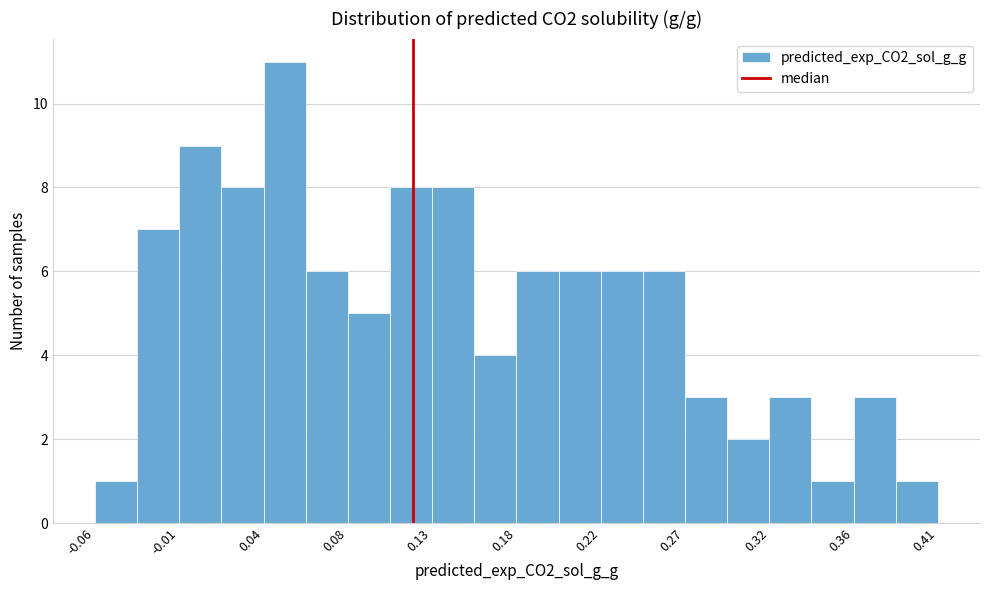

Over which range of the x-axis is the bar tallest?

0.040 to 0.060